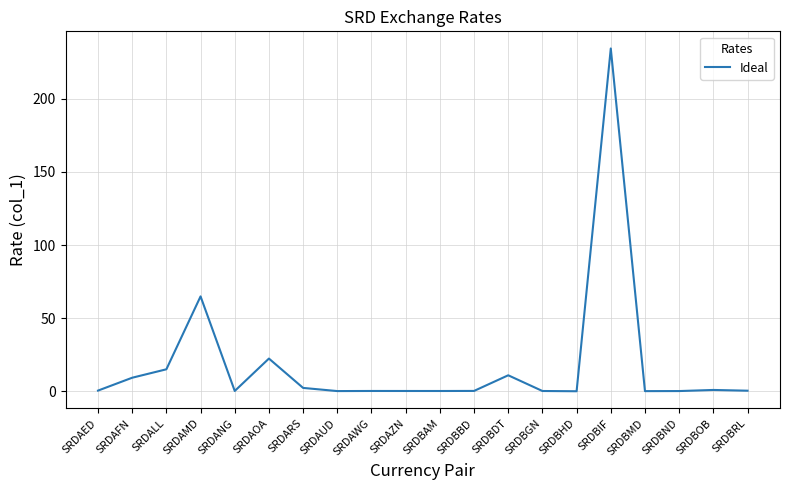

True or false: the data shows 92.1 at SRDAMD.

False